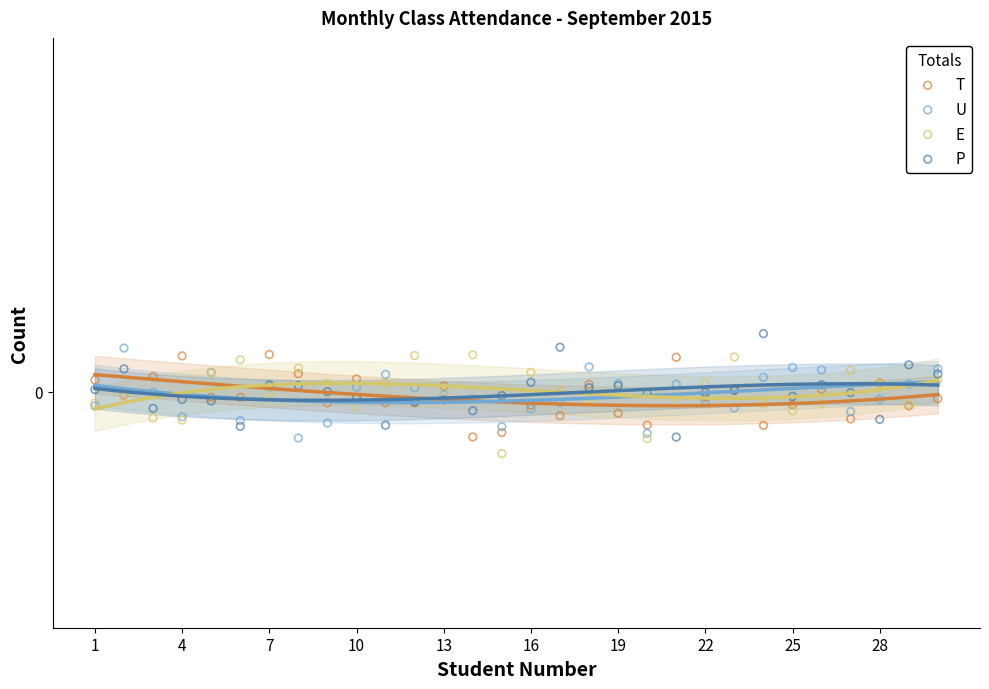

Which series reaches the maximum Y coordinate?

P